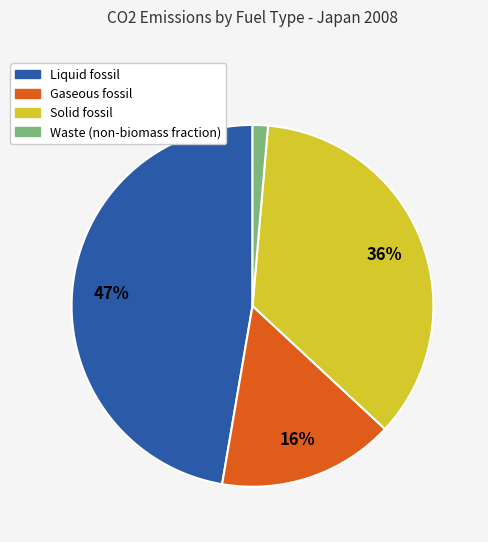

Which has a higher value, Solid fossil or Waste (non-biomass fraction)?

Solid fossil